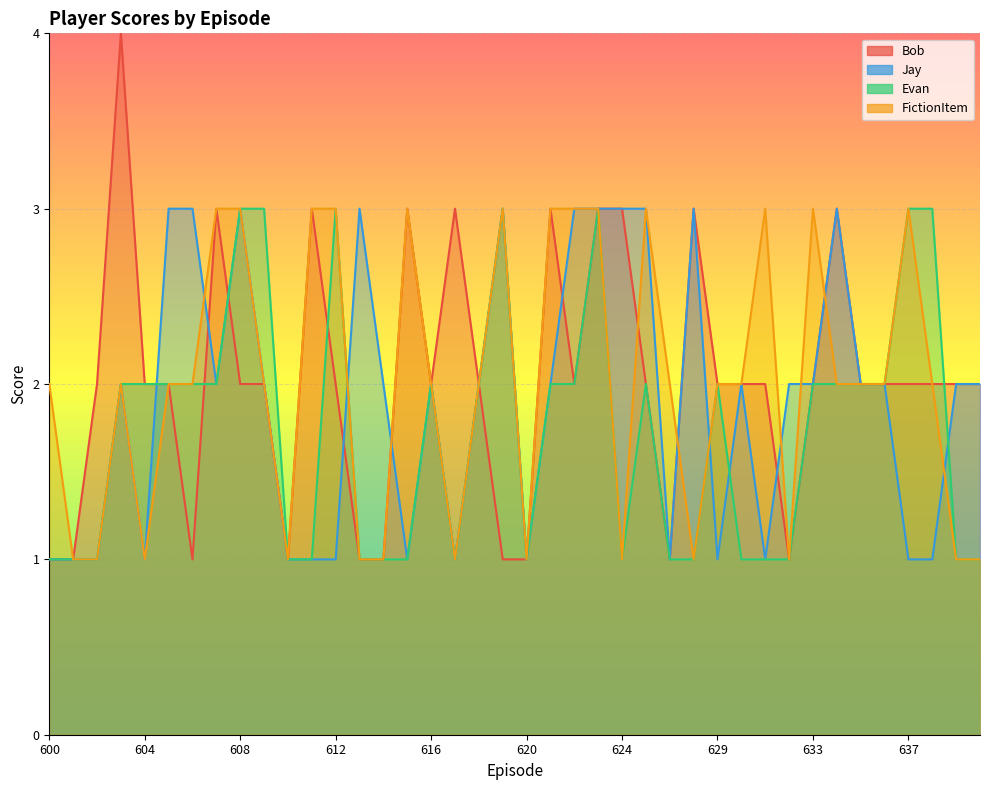

How many categories are shown in the chart?

40